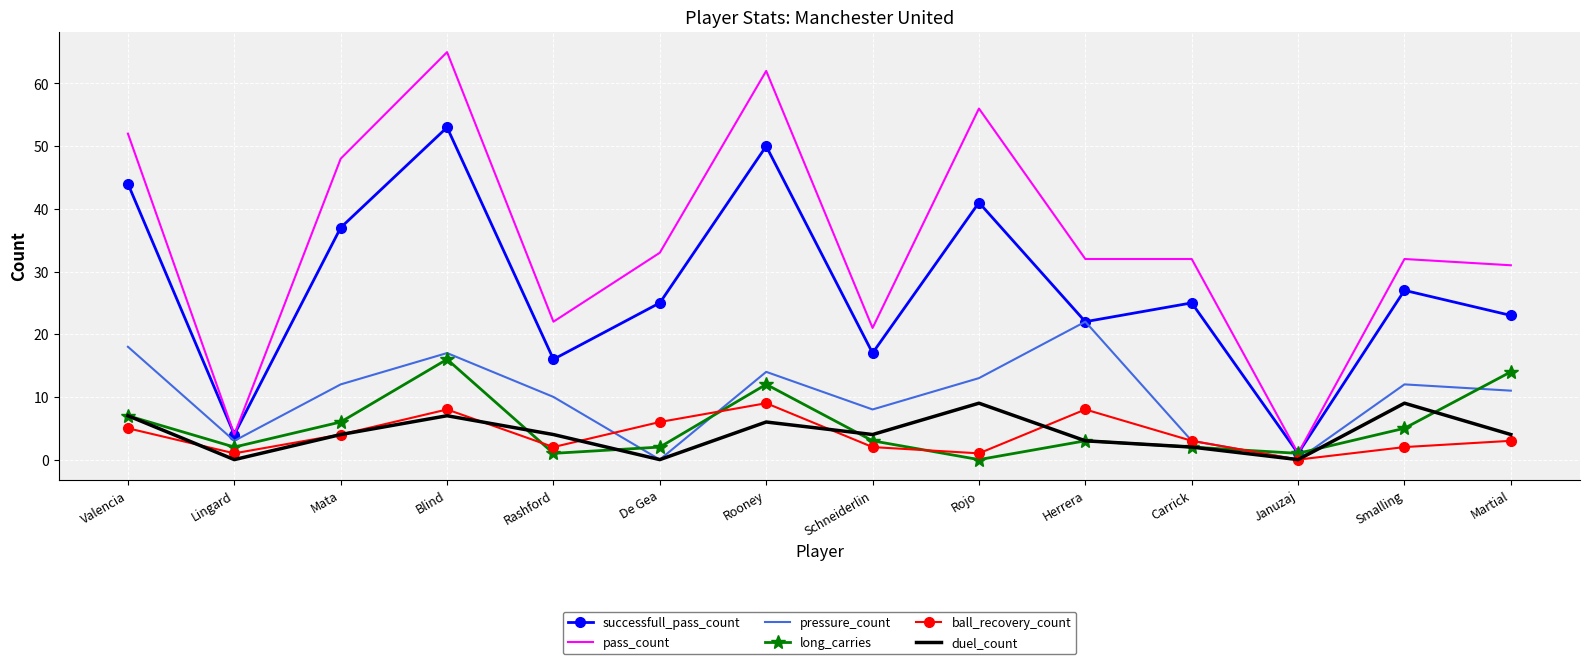

Which category has the highest value in the successfull_pass_count series?

Blind